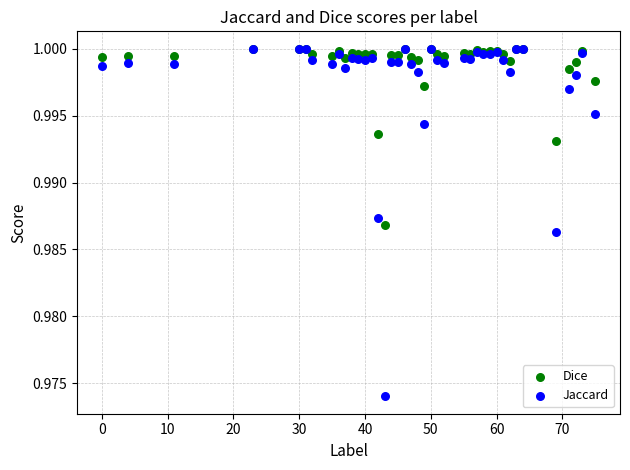

Which series has the largest Y range (max minus min)?

Jaccard